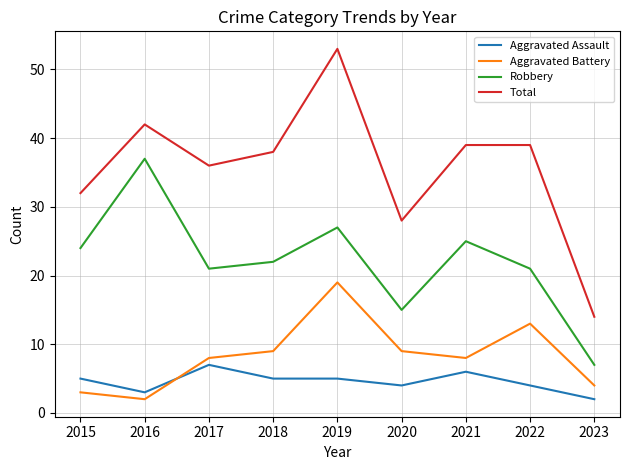

The Aggravated Battery series shows 8 at 2021. True or false?

True